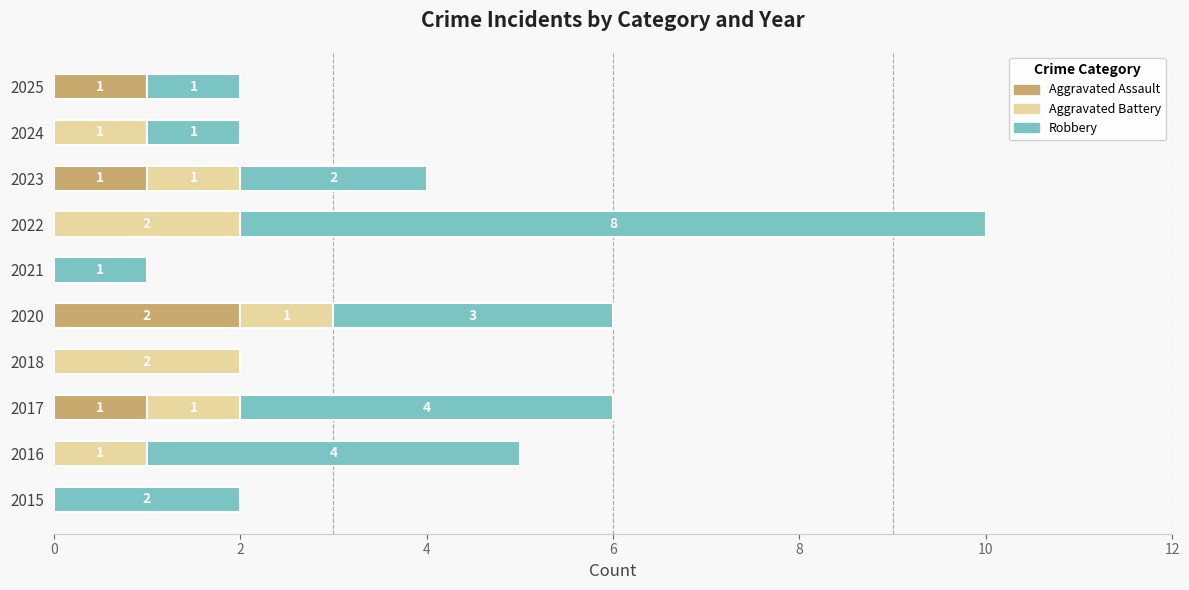

The value of Aggravated Assault at 2021 is -1. True or false?

False